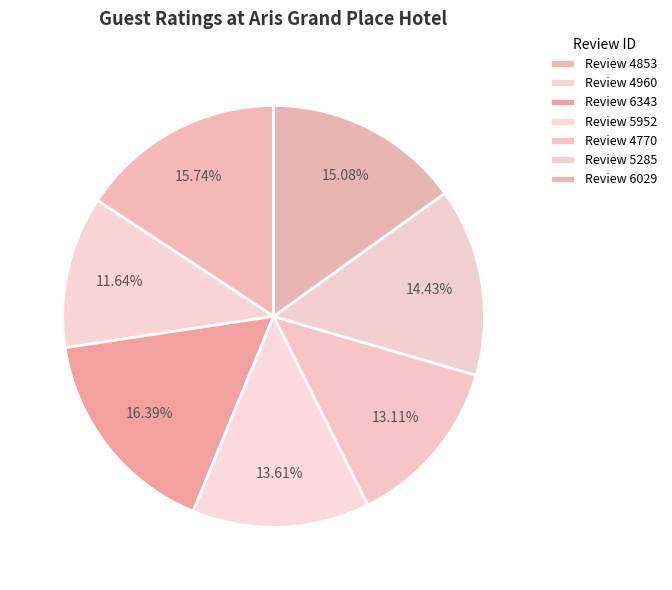

Count the number of slices in the pie.

7